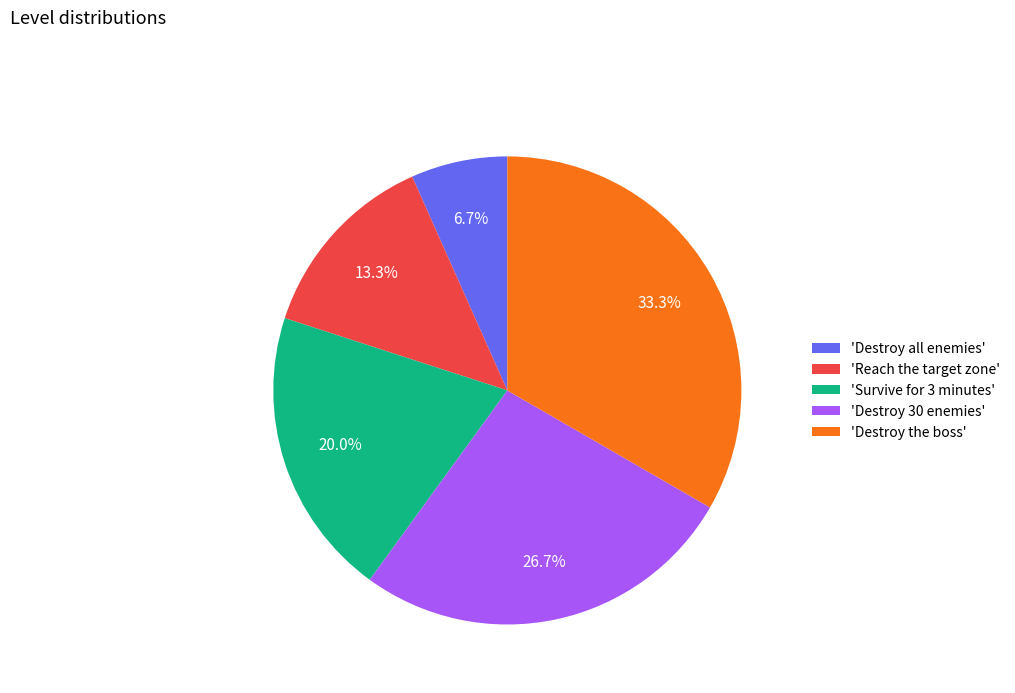

Which category has the smallest portion of the pie?

'Destroy all enemies'